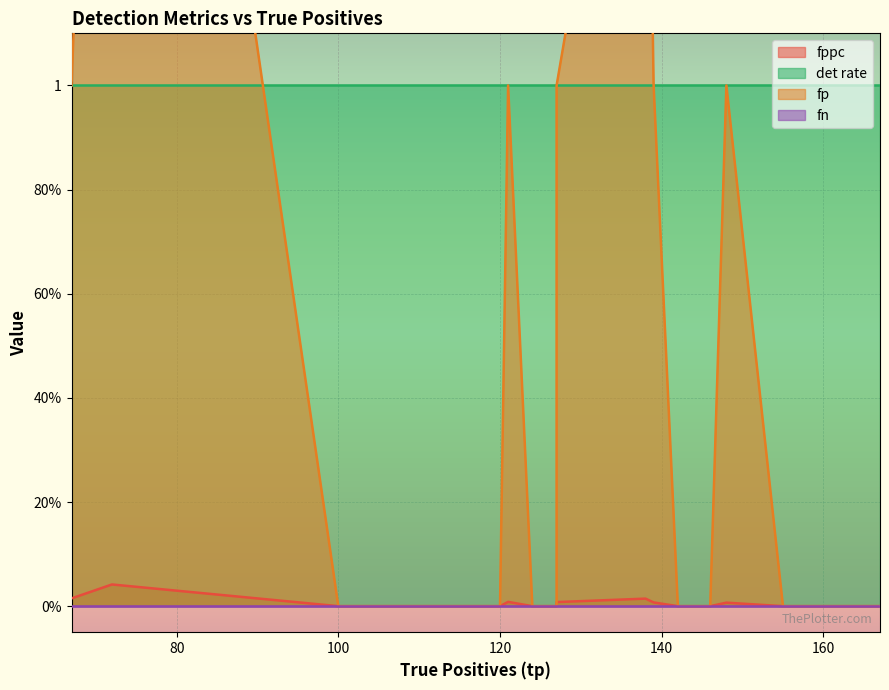

True or false: fp and fn intersect in this chart.

False